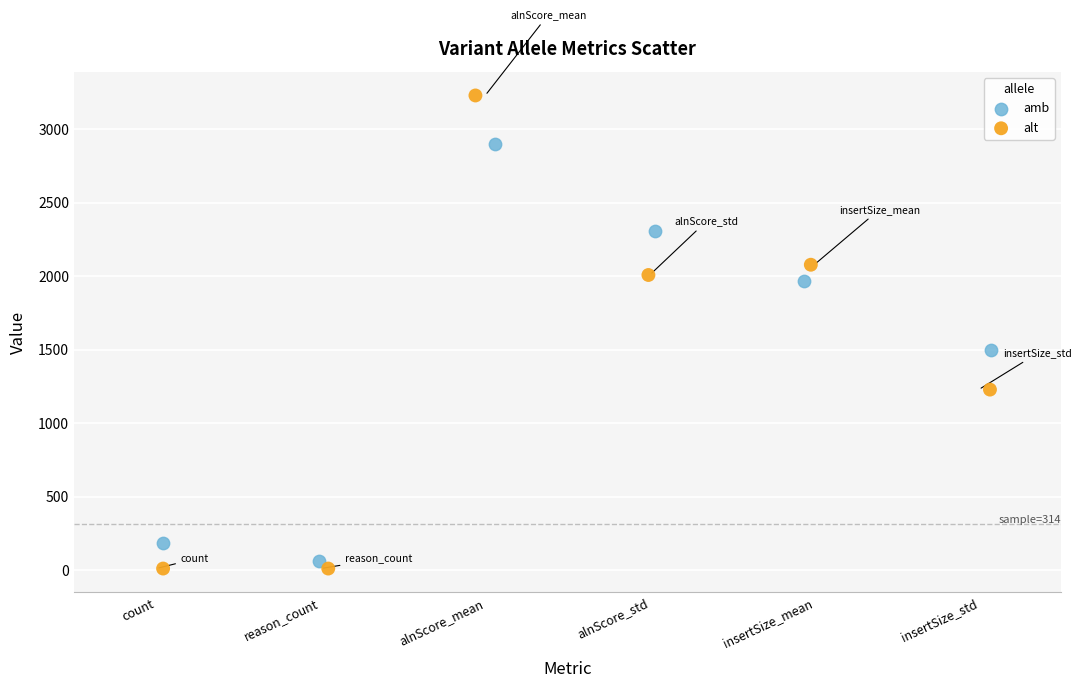

Which series reaches the minimum Y coordinate?

alt